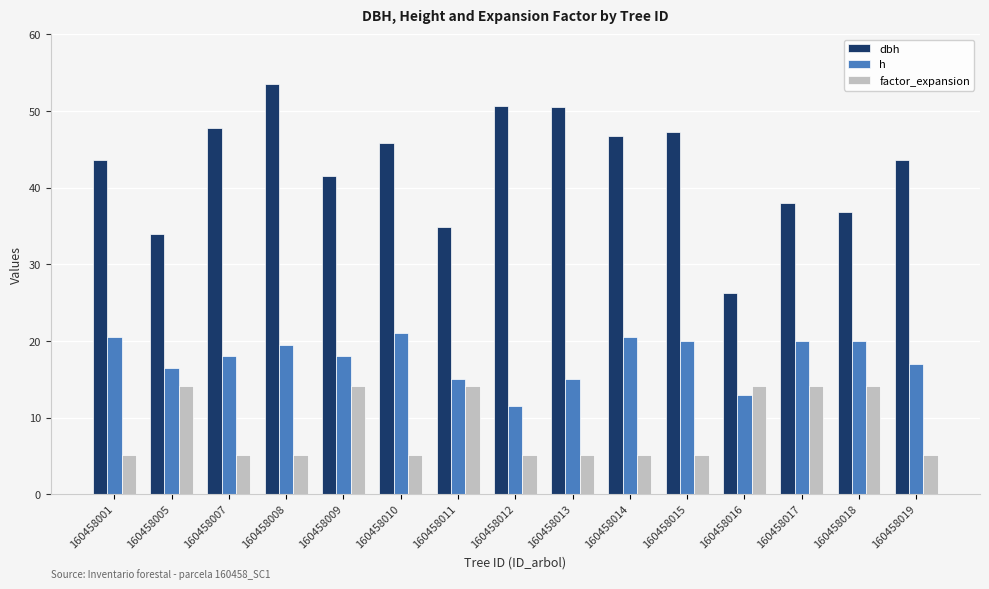

Which series has the widest spread of values?

dbh